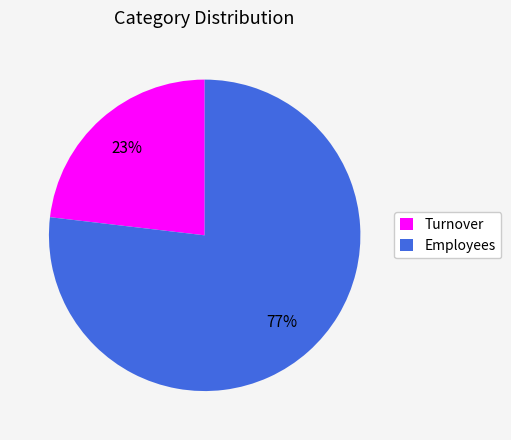

What is the largest slice in the pie chart?

Employees